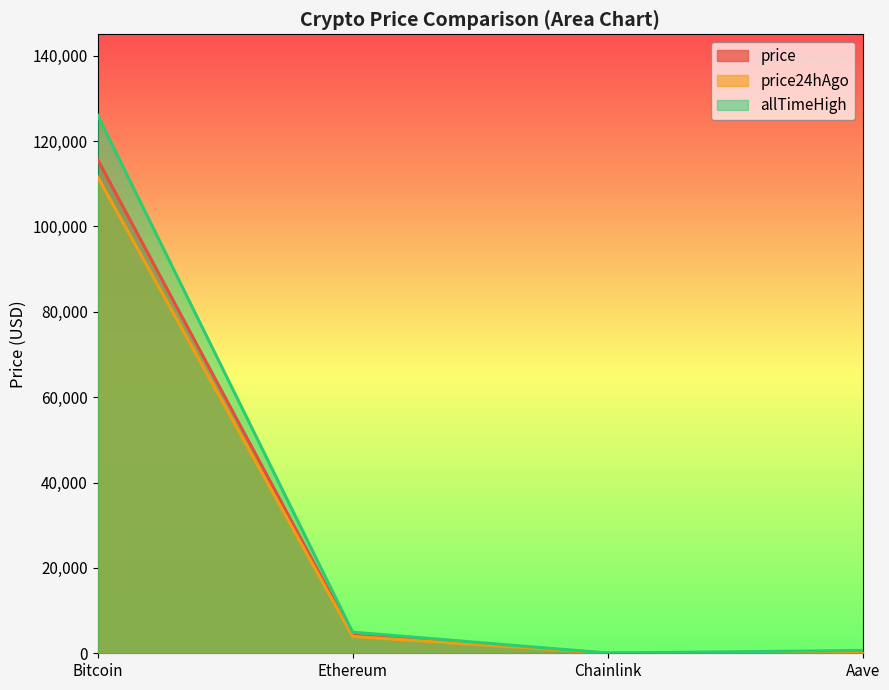

What position from the left is Chainlink?

3